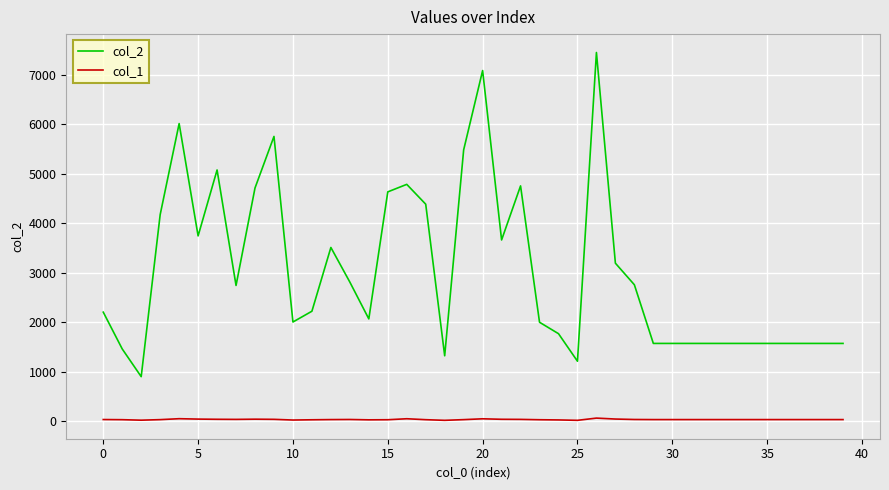

List the series in order of their overall mean, highest first.

col_2, col_1